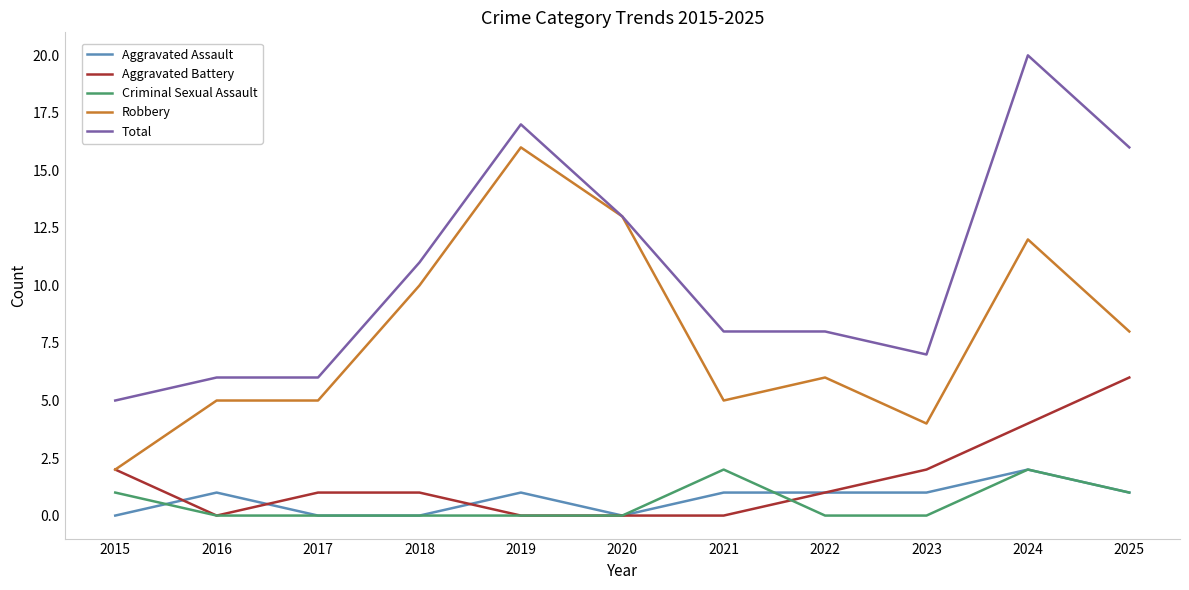

What is the total value across all series at 2022?

16